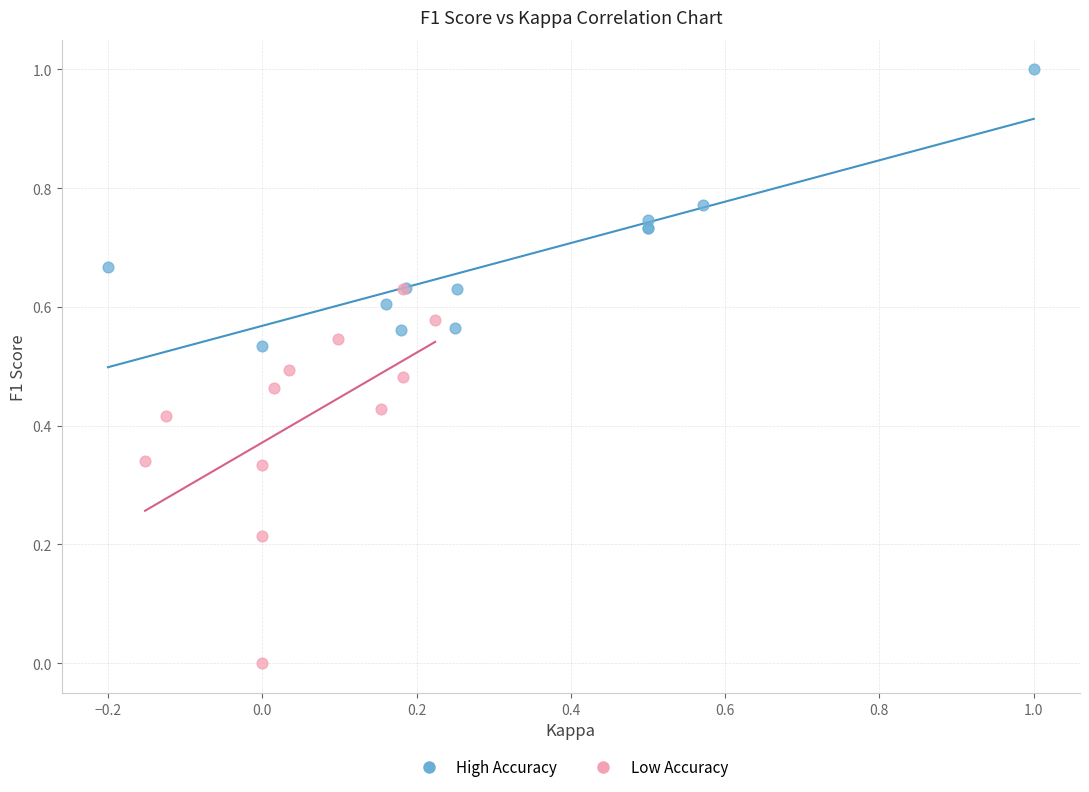

Which series contains the highest Y value?

High Accuracy